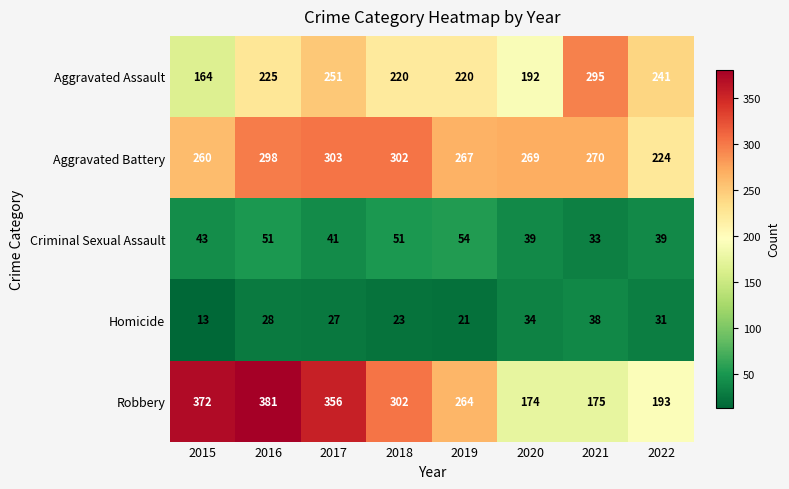

What is the sum of all Aggravated Battery values?

2193